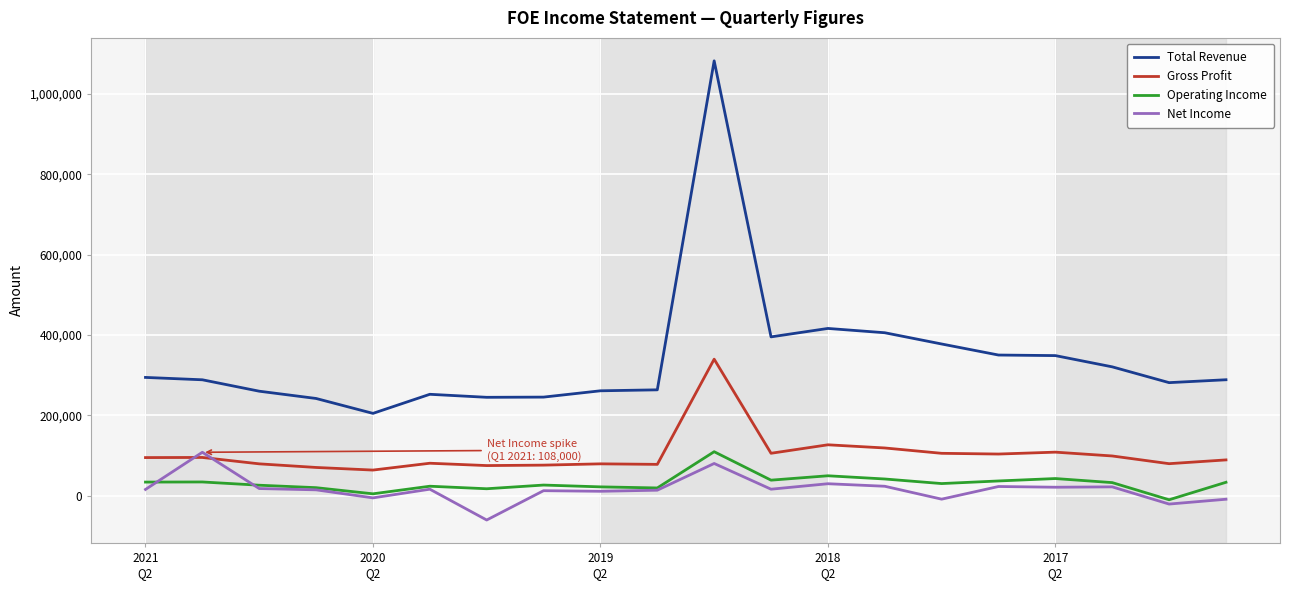

Which series has the largest range (max minus min)?

Total Revenue